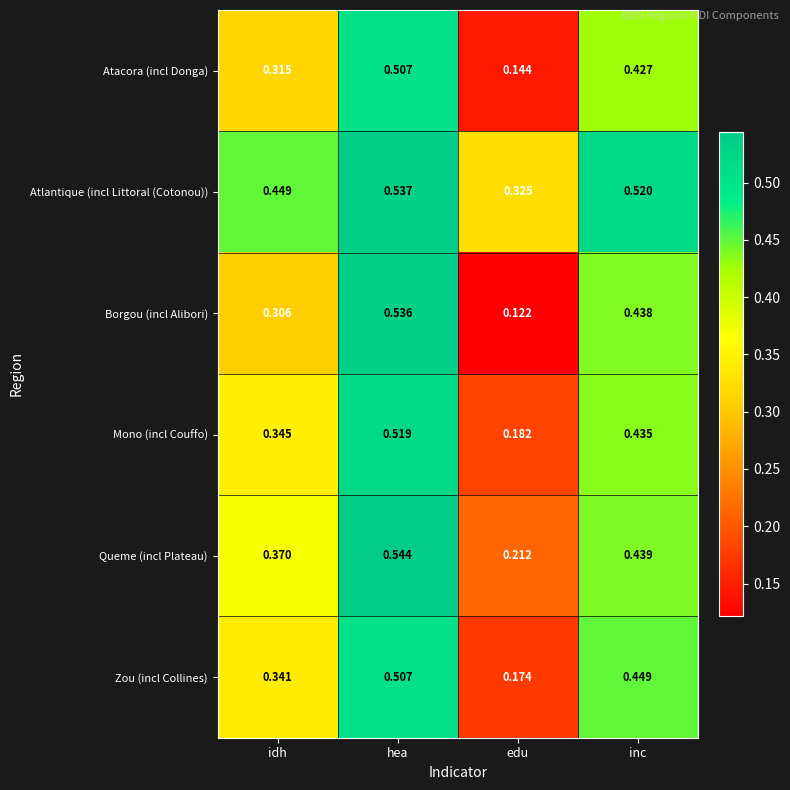

At which label is Borgou (incl Alibori) closest to 0?

edu